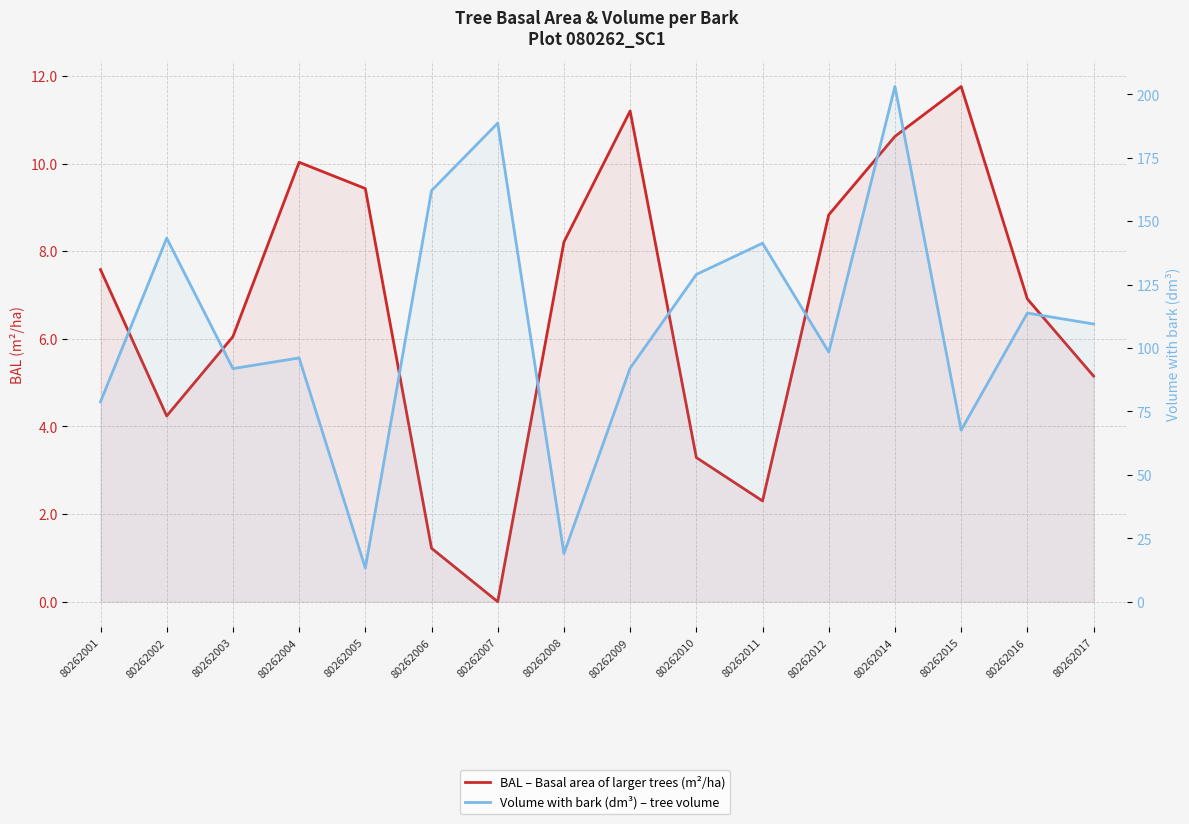

Reading left to right, what are all the values shown in this chart?

BAL – Basal area of larger trees (m²/ha): 7.6	4.2	6.0	10.0	9.4	1.2	0.0	8.2	11.2	3.3	2.3	8.8	10.6	11.8	6.9	5.2
Volume with bark (dm³) – tree volume: 78.8	143.3	91.9	96.1	13.3	162.0	188.6	19.0	92.1	129.0	141.3	98.4	203.1	67.6	113.8	109.5